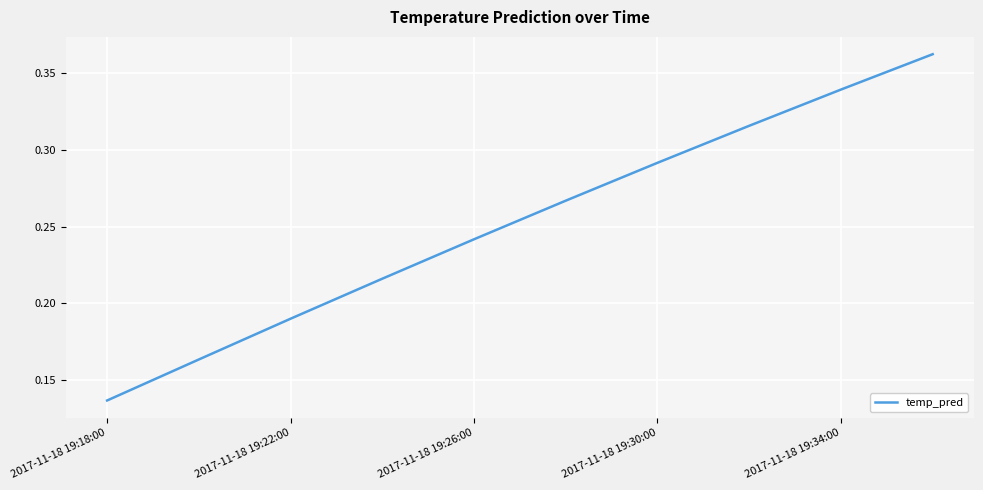

Does the chart have visible grid lines?

Yes